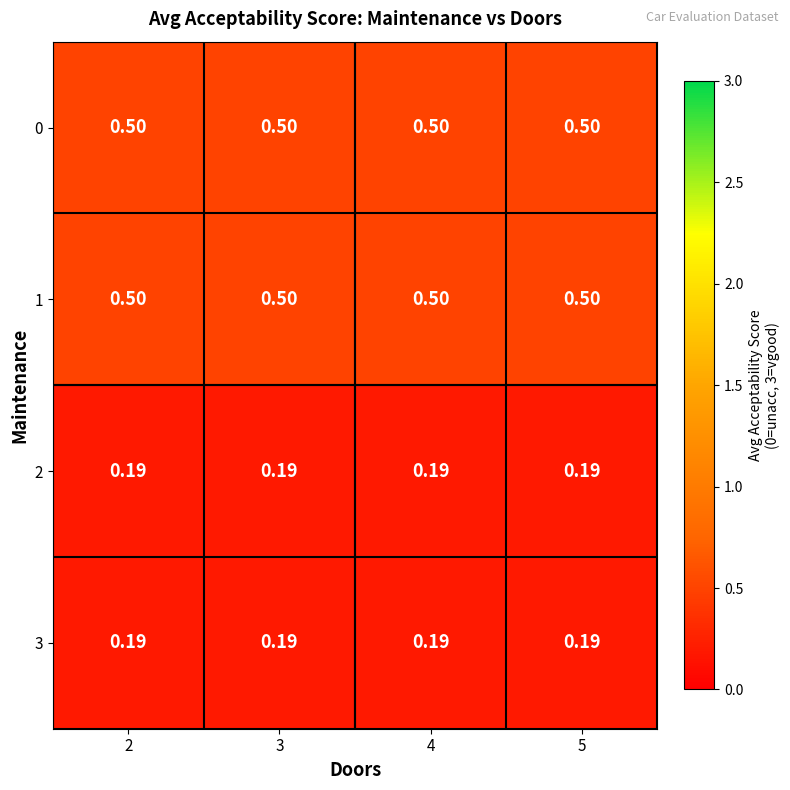

At how many categories does at least one series exceed 0?

4